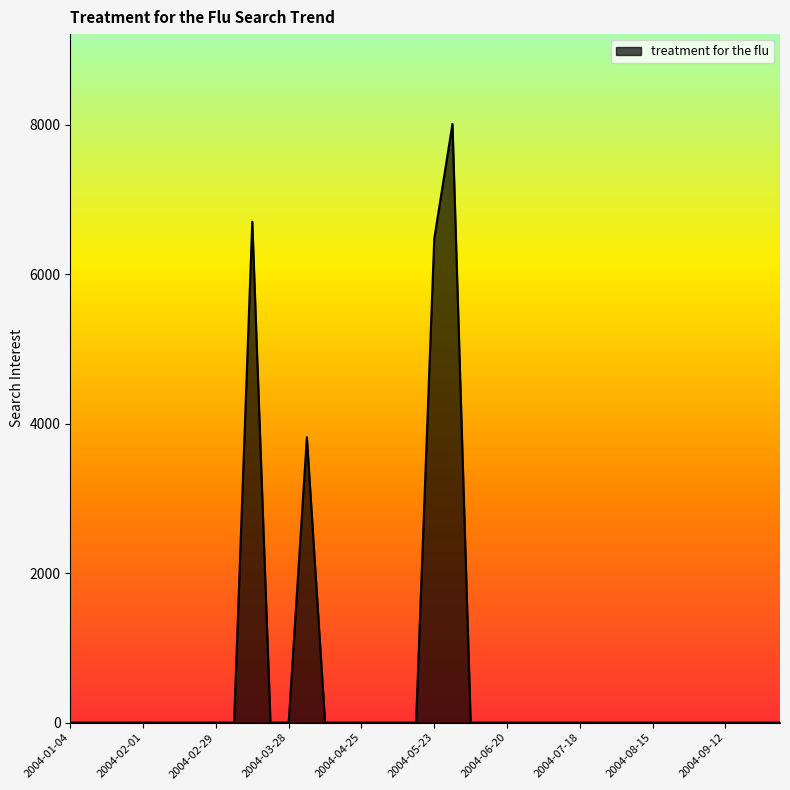

What is the maximum value shown in the chart?

8013.5